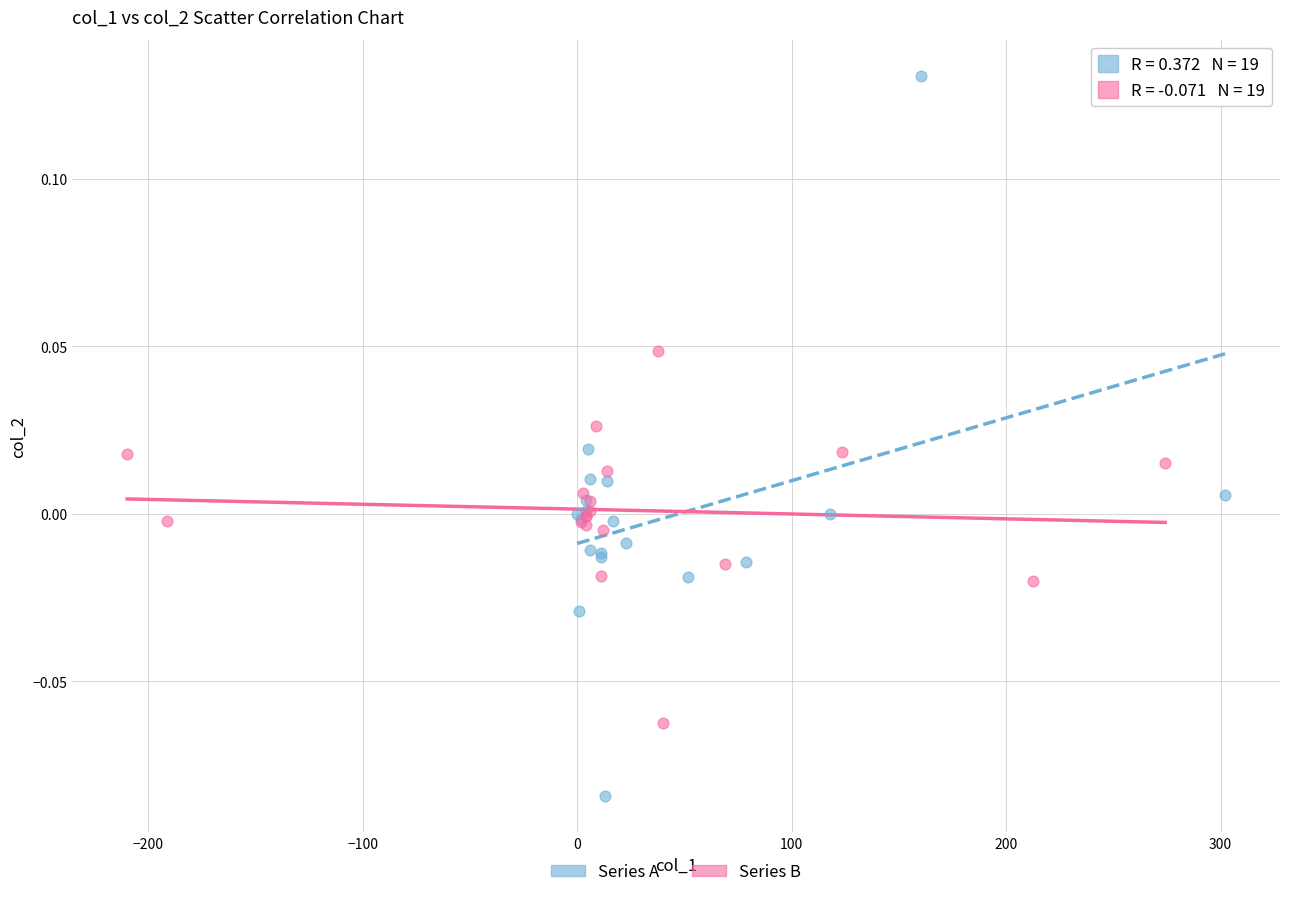

What are all the series names shown in the legend?

Series A, Series B